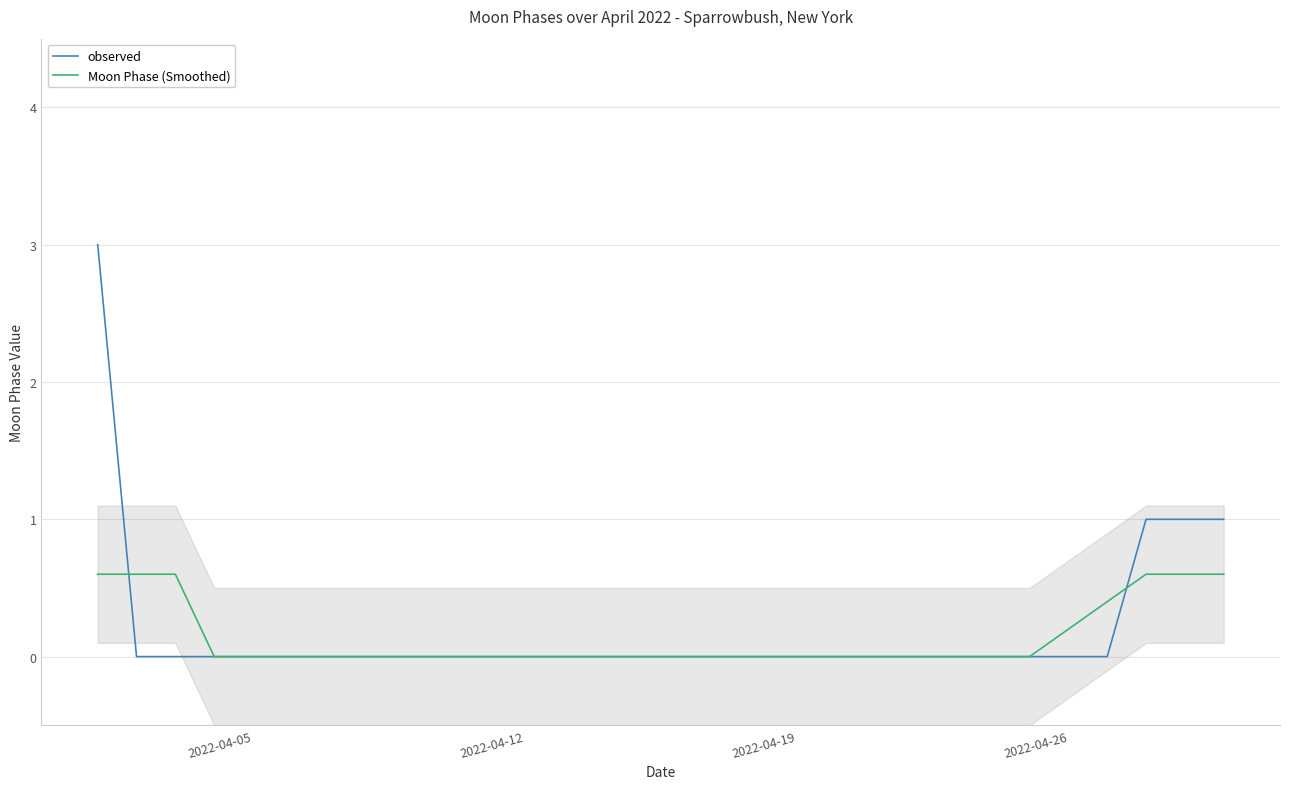

Does the chart display data point markers on the line(s)?

No